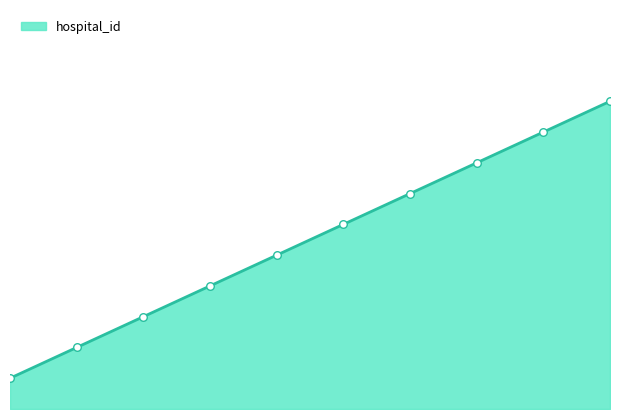

What is the change in value from 4 to 9?

+5